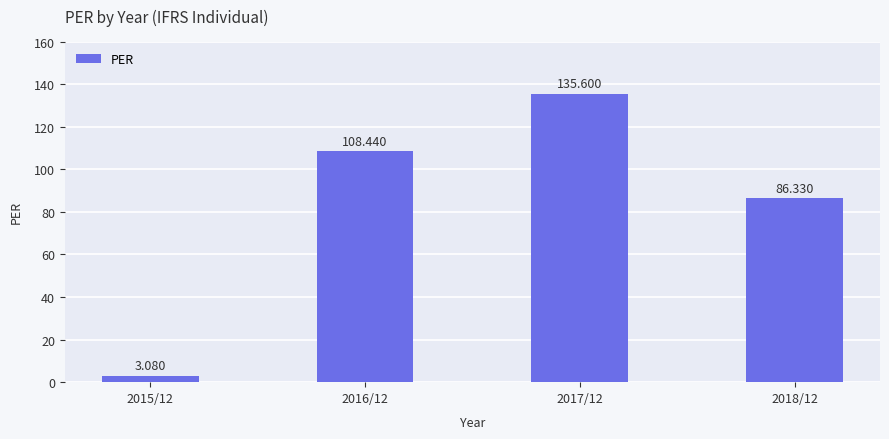

Are the bars grouped side by side (vs. stacked)?

No